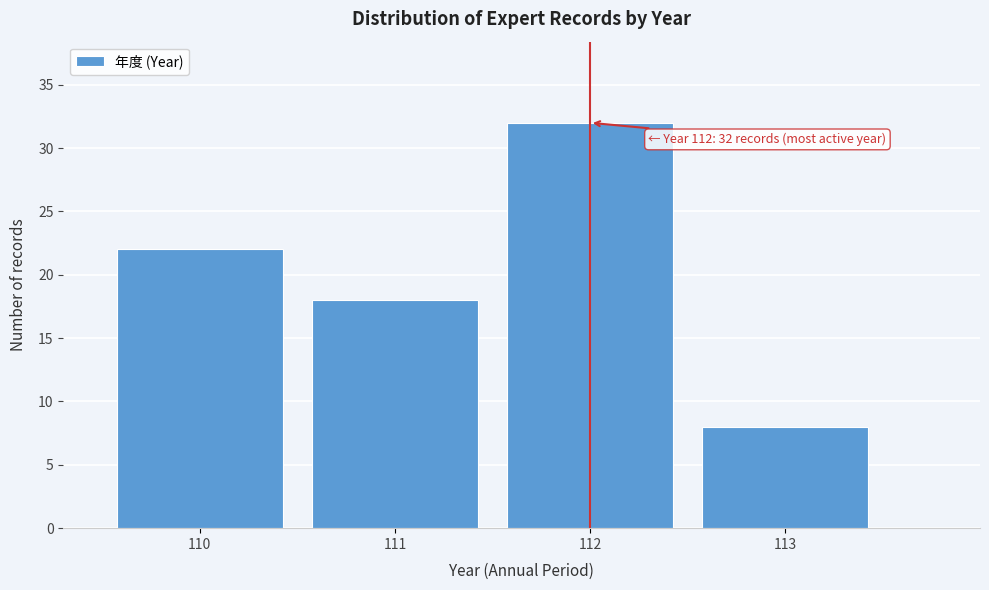

Reading left to right, list all the values displayed in this chart.

22	18	32	8